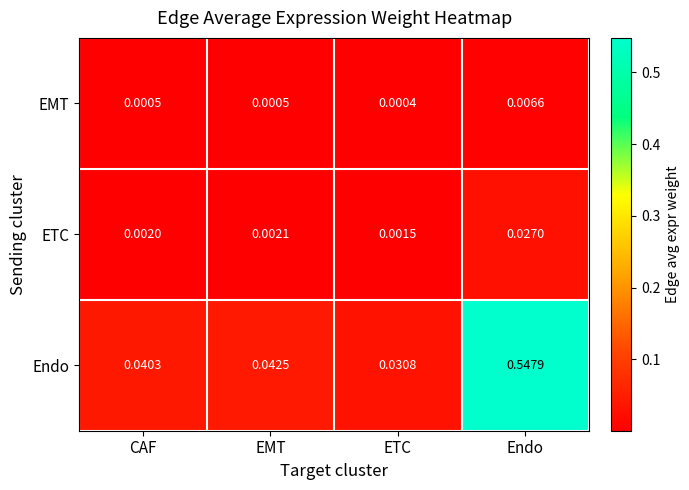

Which category has the highest value in the ETC series?

Endo